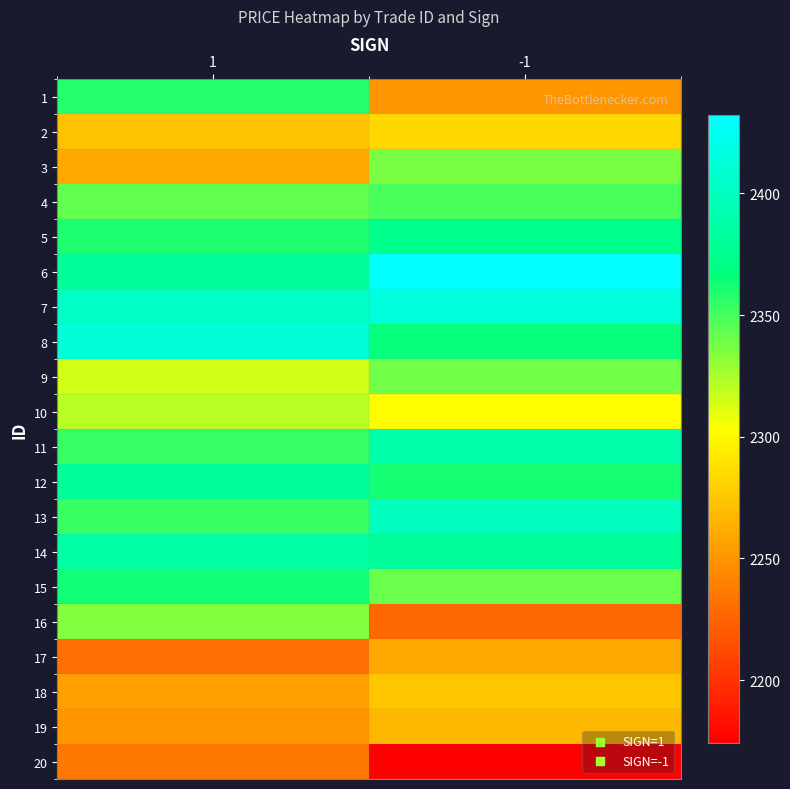

List the series in order of their peak value, lowest first.

20, 17, 19, 18, 2, 10, 16, 3, 9, 4, 1, 15, 5, 12, 14, 11, 13, 8, 7, 6